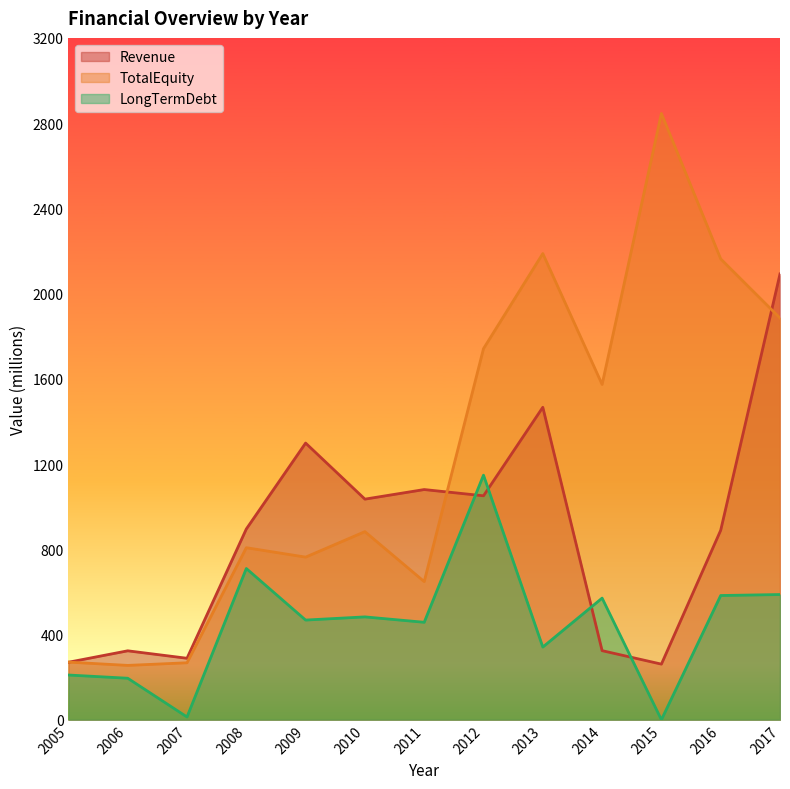

At how many categories does at least one series exceed 2082?

4